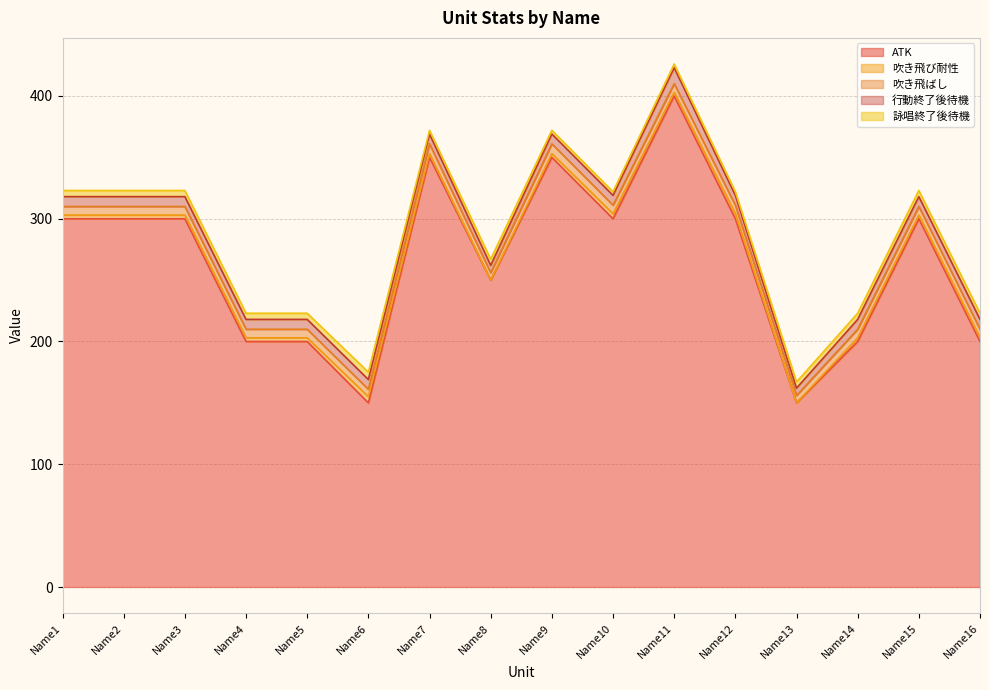

What value does the 吹き飛ばし series have at Name9?

8